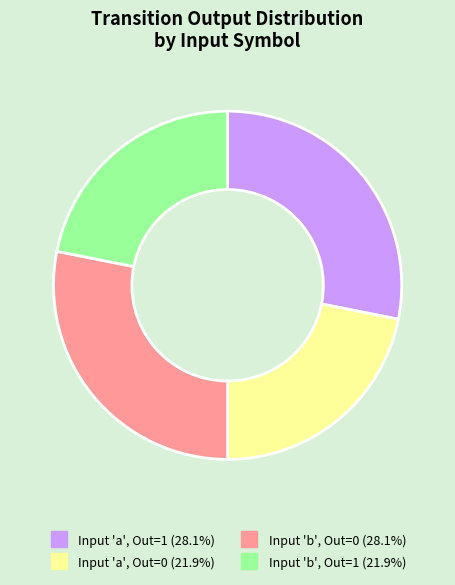

Count the number of slices in the pie.

4